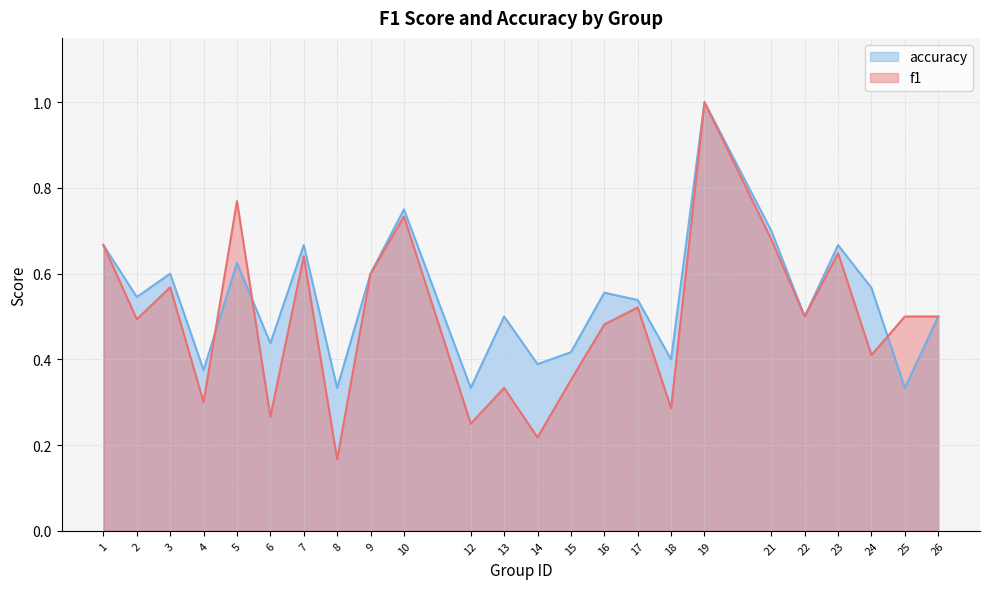

What is the value of the f1 point at the 2nd from the left?

0.5